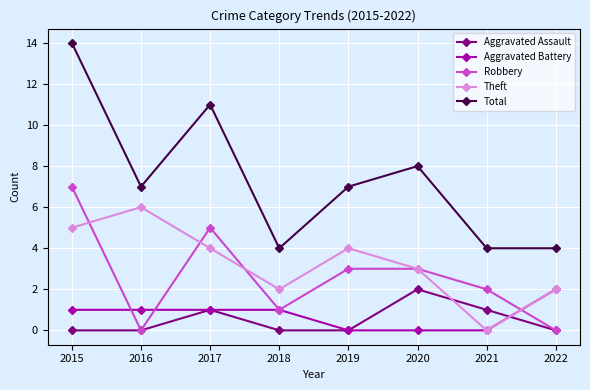

Which series has the largest range (max minus min)?

Total